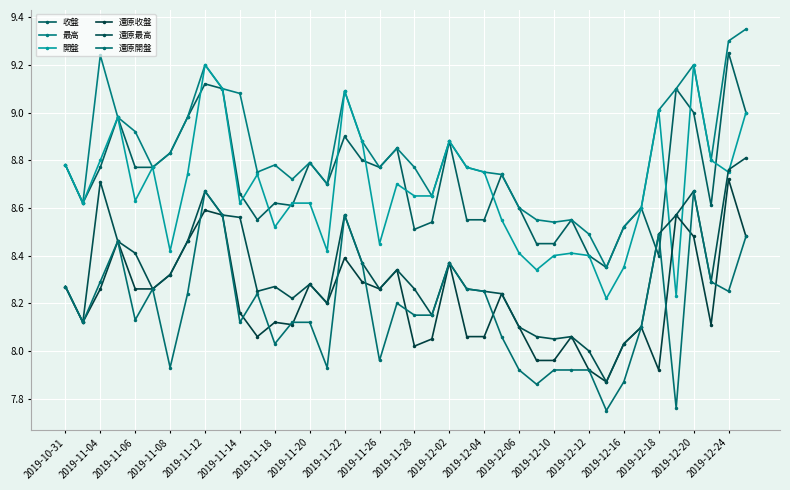

How many lines are shown in the chart?

6